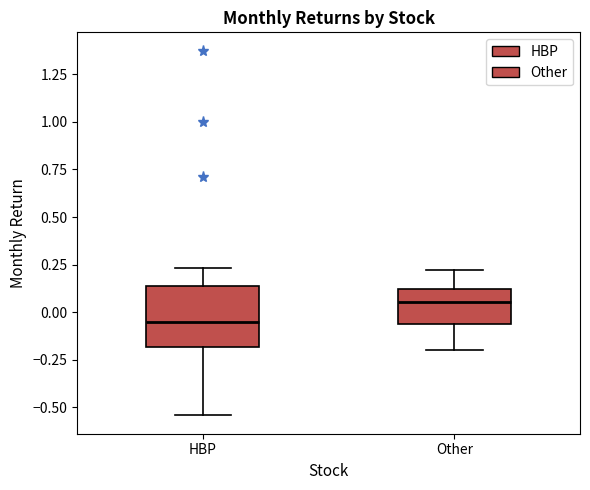

Which box has the lowest median line?

HBP